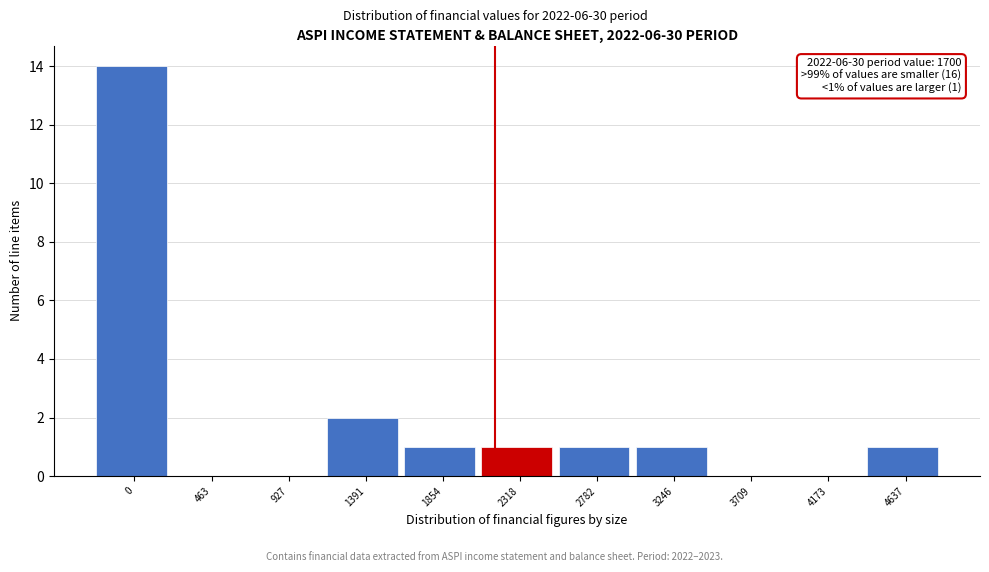

Reading left to right, list all the values displayed in this chart.

0=14	463=0	927=0	1391=2	1854=1	2318=1	2782=1	3246=1	3709=0	4173=0	4637=1